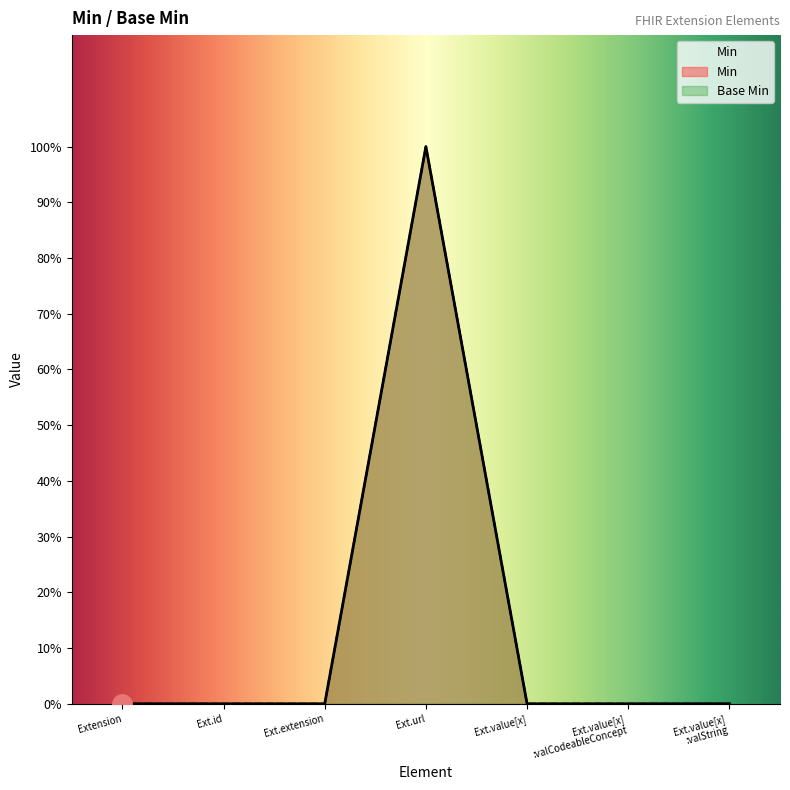

Where is Min nearest to the value 0?

Extension